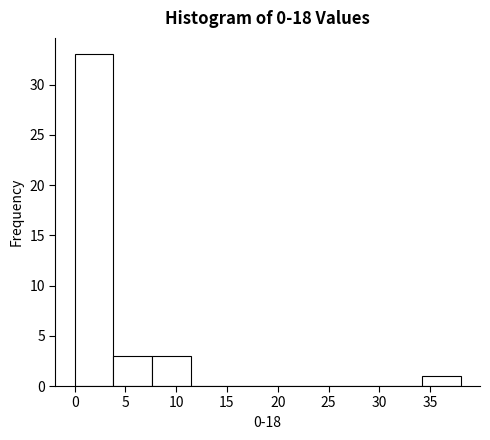

Reading left to right, list every bar in this chart as the range it spans on the x-axis followed by its height. Neither the bar edges nor the heights are printed on the chart, so give them approximately, as read against the axes.

0.0 to 4.0: 33
4.0 to 7.5: 3
7.5 to 11.5: 3
11.5 to 15.0: 0
15.0 to 19.0: 0
19.0 to 23.0: 0
23.0 to 26.5: 0
26.5 to 30.5: 0
30.5 to 34.0: 0
34.0 to 38.0: 1